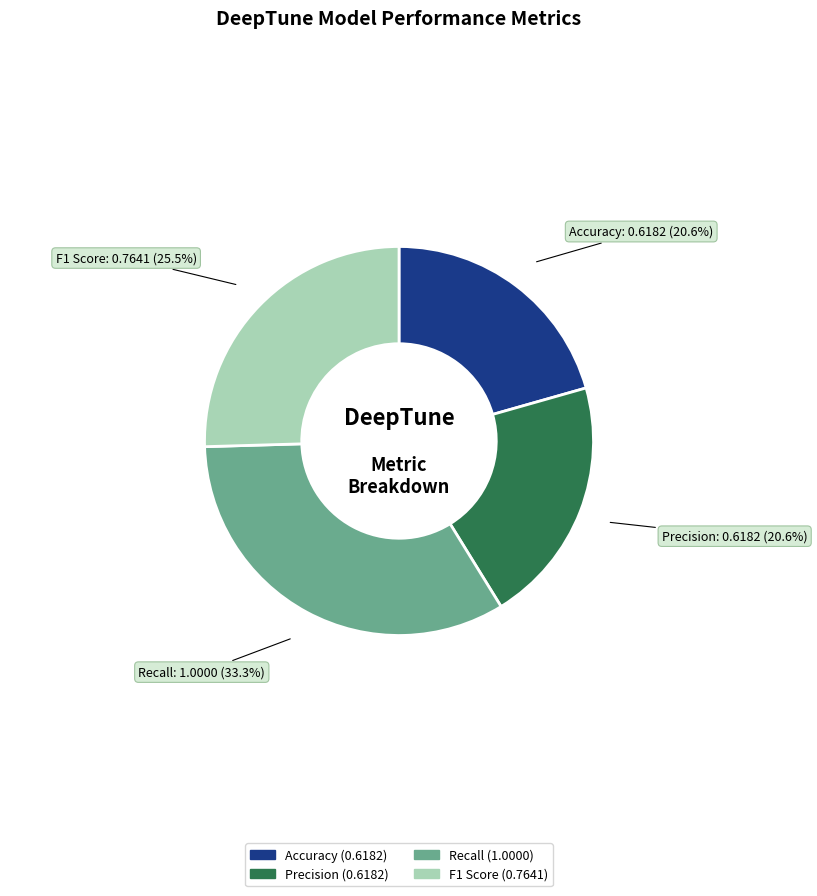

To the nearest percent, what is the average slice percentage?

25%